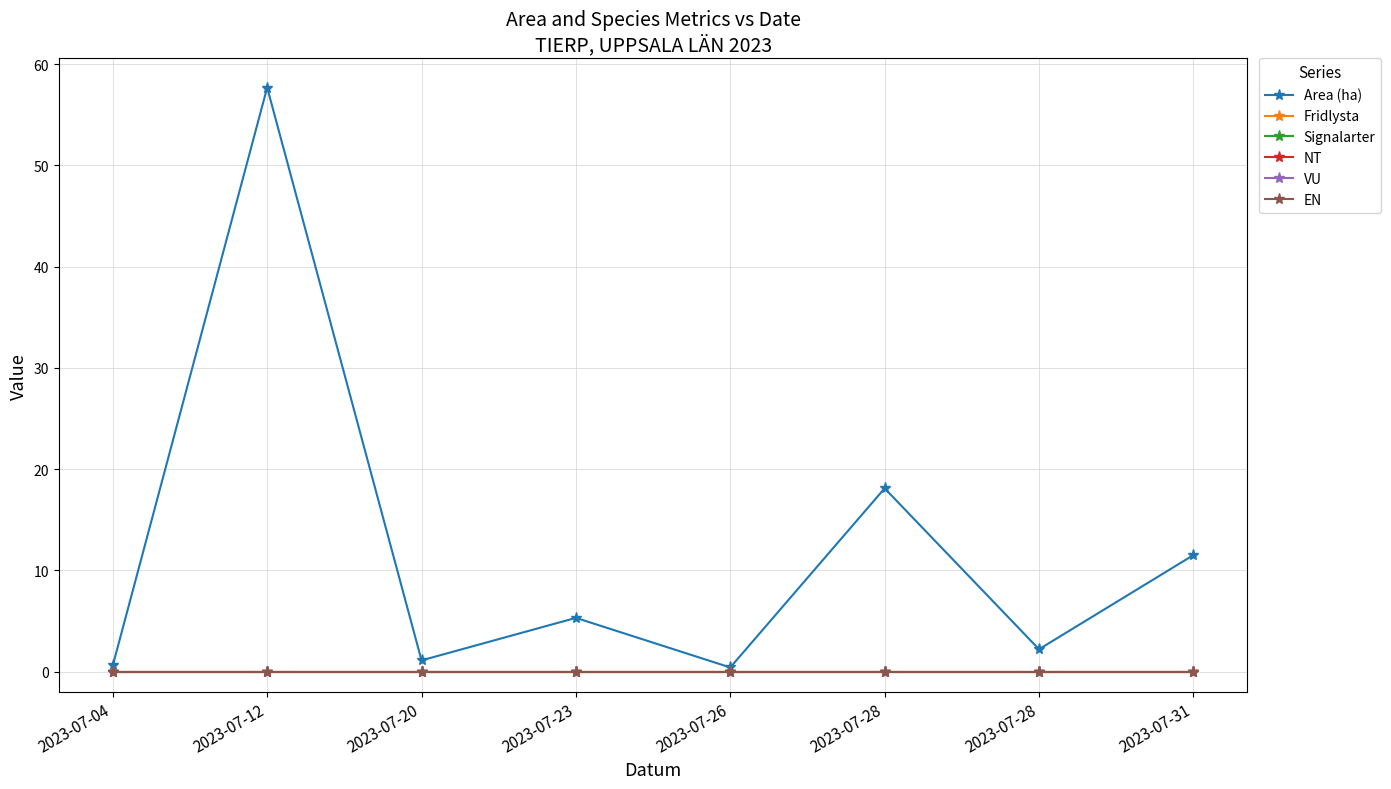

Reading right to left, transcribe all the data shown in this chart.

Area (ha): 2023-07-31=11.5	2023-07-28=2.2	2023-07-28=18.1	2023-07-26=0.4	2023-07-23=5.3	2023-07-20=1.1	2023-07-12=57.7	2023-07-04=0.6
Fridlysta: 2023-07-31=0.0	2023-07-28=0.0	2023-07-28=0.0	2023-07-26=0.0	2023-07-23=0.0	2023-07-20=0.0	2023-07-12=0.0	2023-07-04=0.0
Signalarter: 2023-07-31=0.0	2023-07-28=0.0	2023-07-28=0.0	2023-07-26=0.0	2023-07-23=0.0	2023-07-20=0.0	2023-07-12=0.0	2023-07-04=0.0
NT: 2023-07-31=0.0	2023-07-28=0.0	2023-07-28=0.0	2023-07-26=0.0	2023-07-23=0.0	2023-07-20=0.0	2023-07-12=0.0	2023-07-04=0.0
VU: 2023-07-31=0.0	2023-07-28=0.0	2023-07-28=0.0	2023-07-26=0.0	2023-07-23=0.0	2023-07-20=0.0	2023-07-12=0.0	2023-07-04=0.0
EN: 2023-07-31=0.0	2023-07-28=0.0	2023-07-28=0.0	2023-07-26=0.0	2023-07-23=0.0	2023-07-20=0.0	2023-07-12=0.0	2023-07-04=0.0